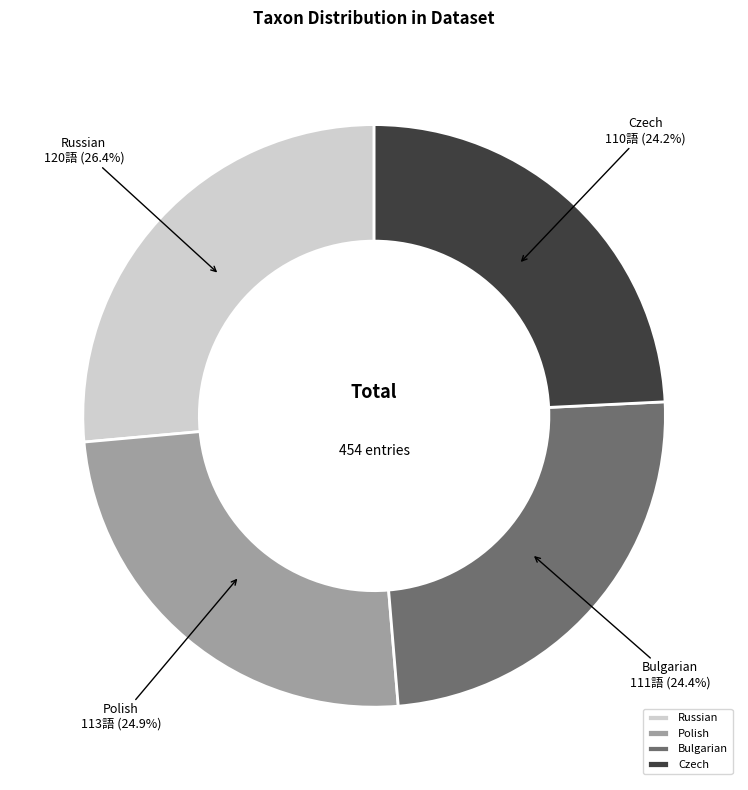

Which category has the biggest portion of the pie?

Russian